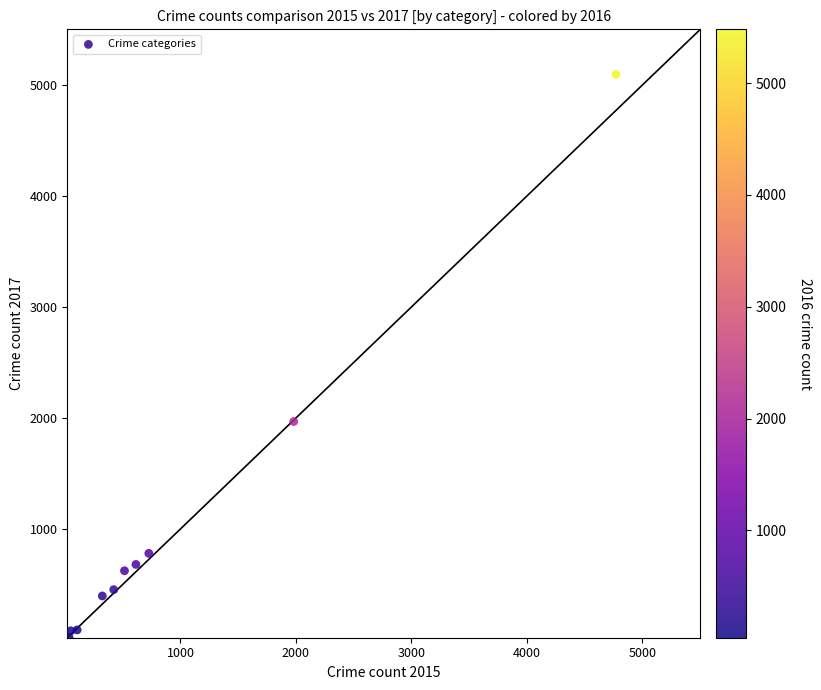

What Y value in the scatter plot is closest to 2559?

1968